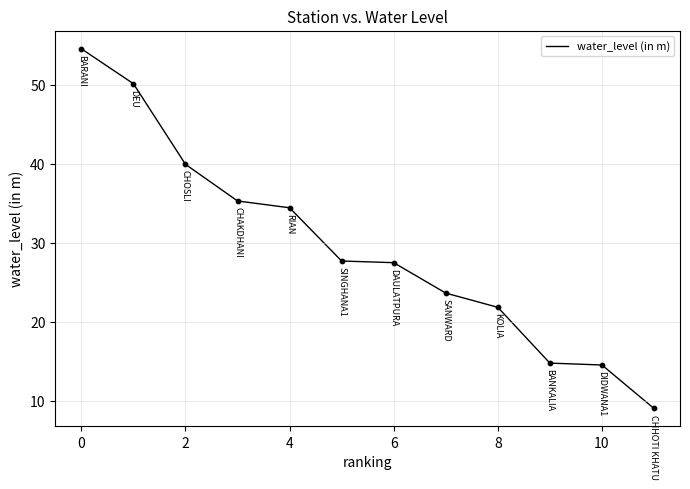

What is the smallest value displayed?

9.1